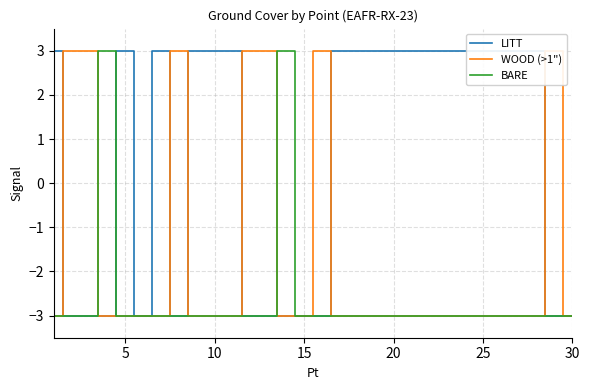

Which label corresponds to the smallest value in the chart?

5